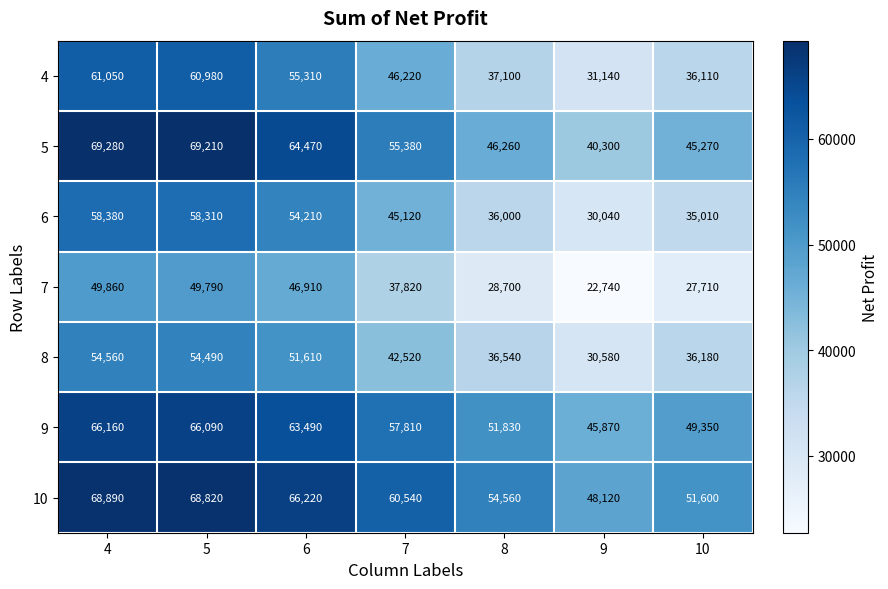

At which category is the sum across all series the highest?

4